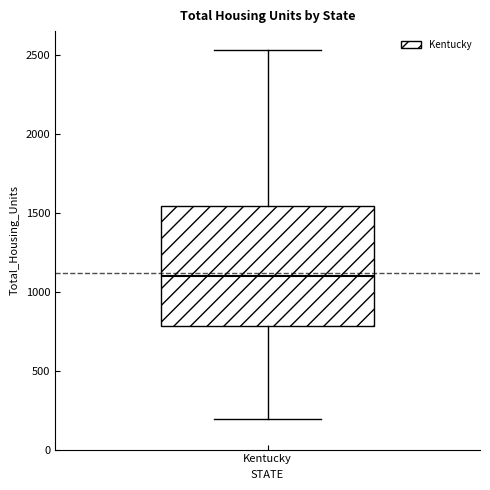

Where does the lower whisker of the box for Kentucky end on the y-axis? The values are not printed on the chart, so give them approximately, as read against the axis.

200